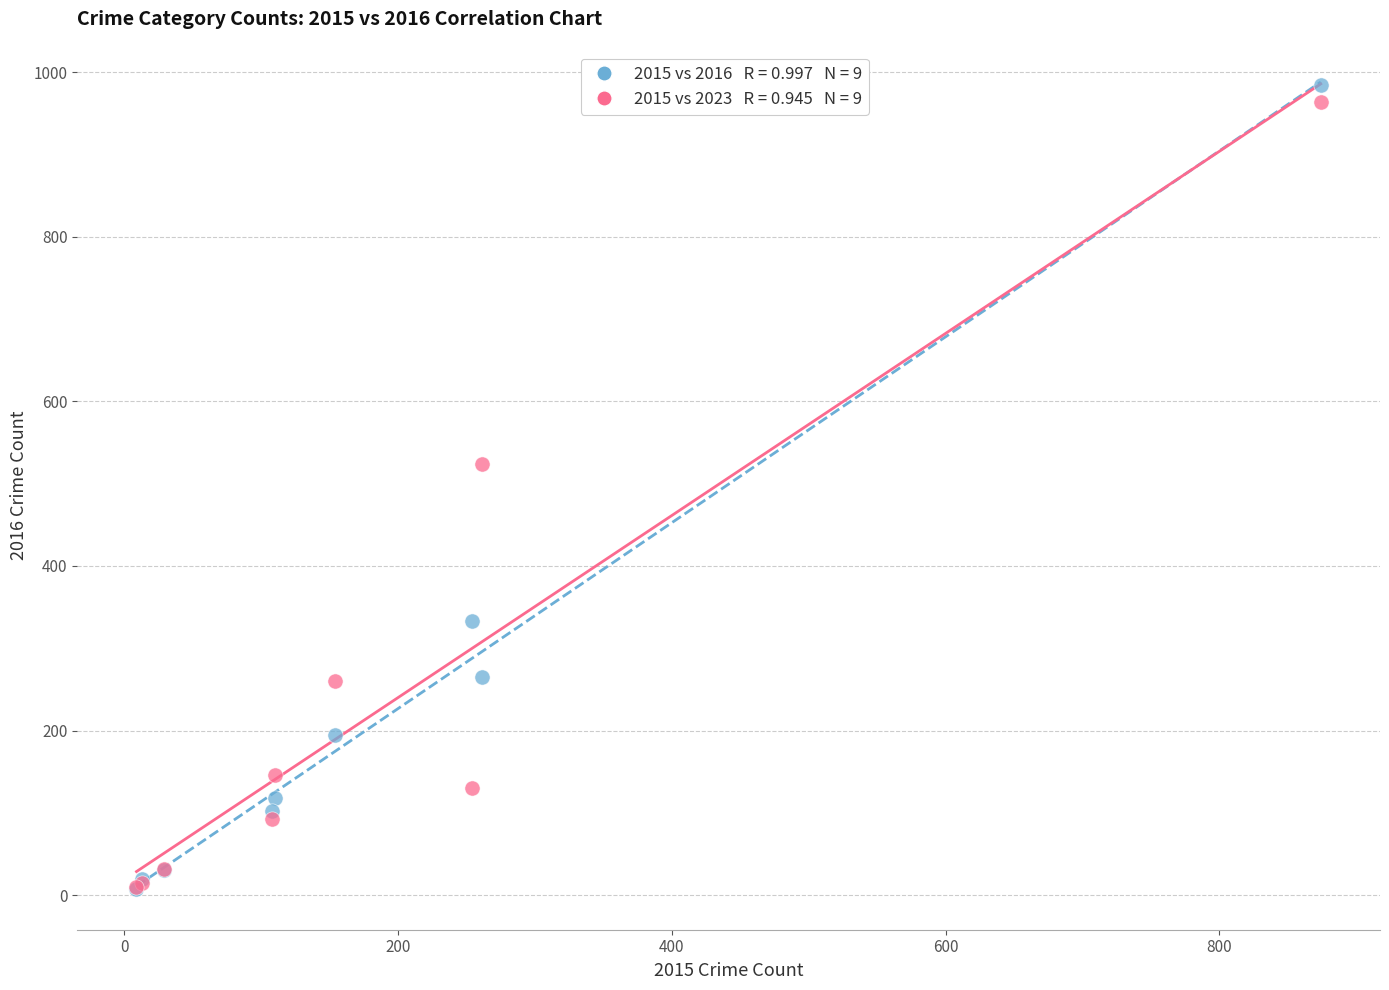

Across all series, what Y value is closest to 495?

524